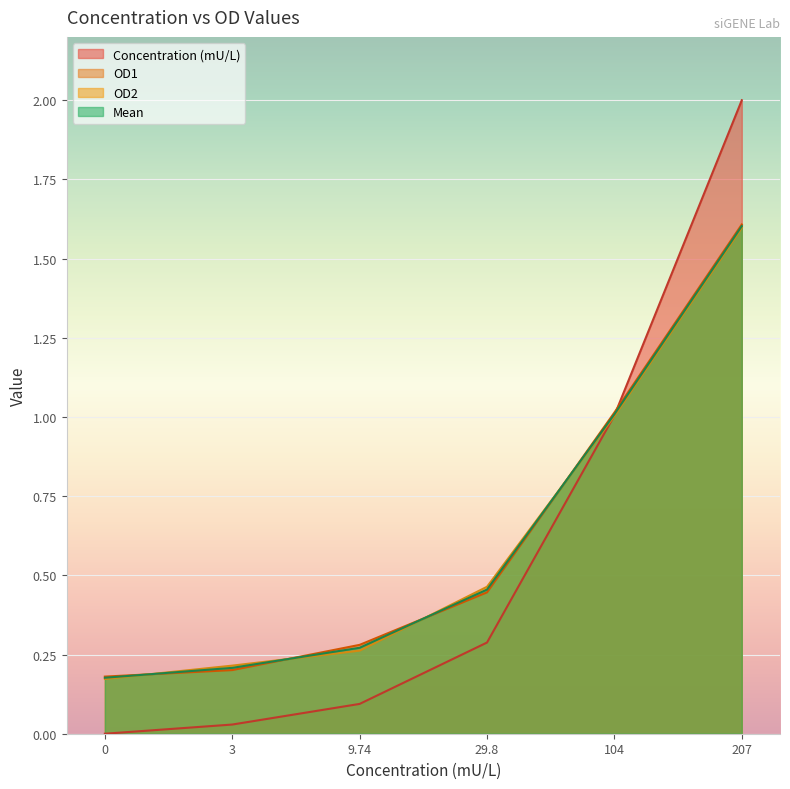

After their last crossing, which series has the higher values: OD1 or OD2?

OD1